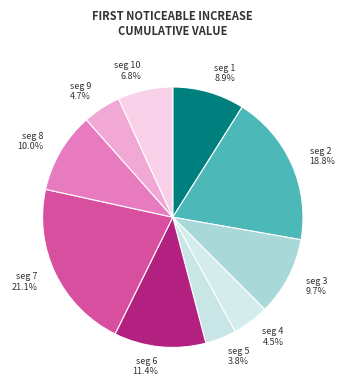

How many slices are in this pie chart?

10